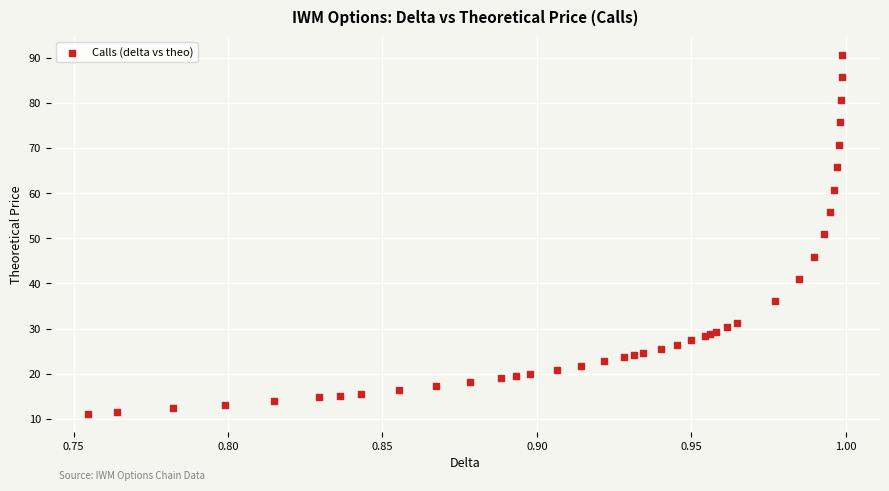

What Y value in the scatter plot is closest to 50?

50.9